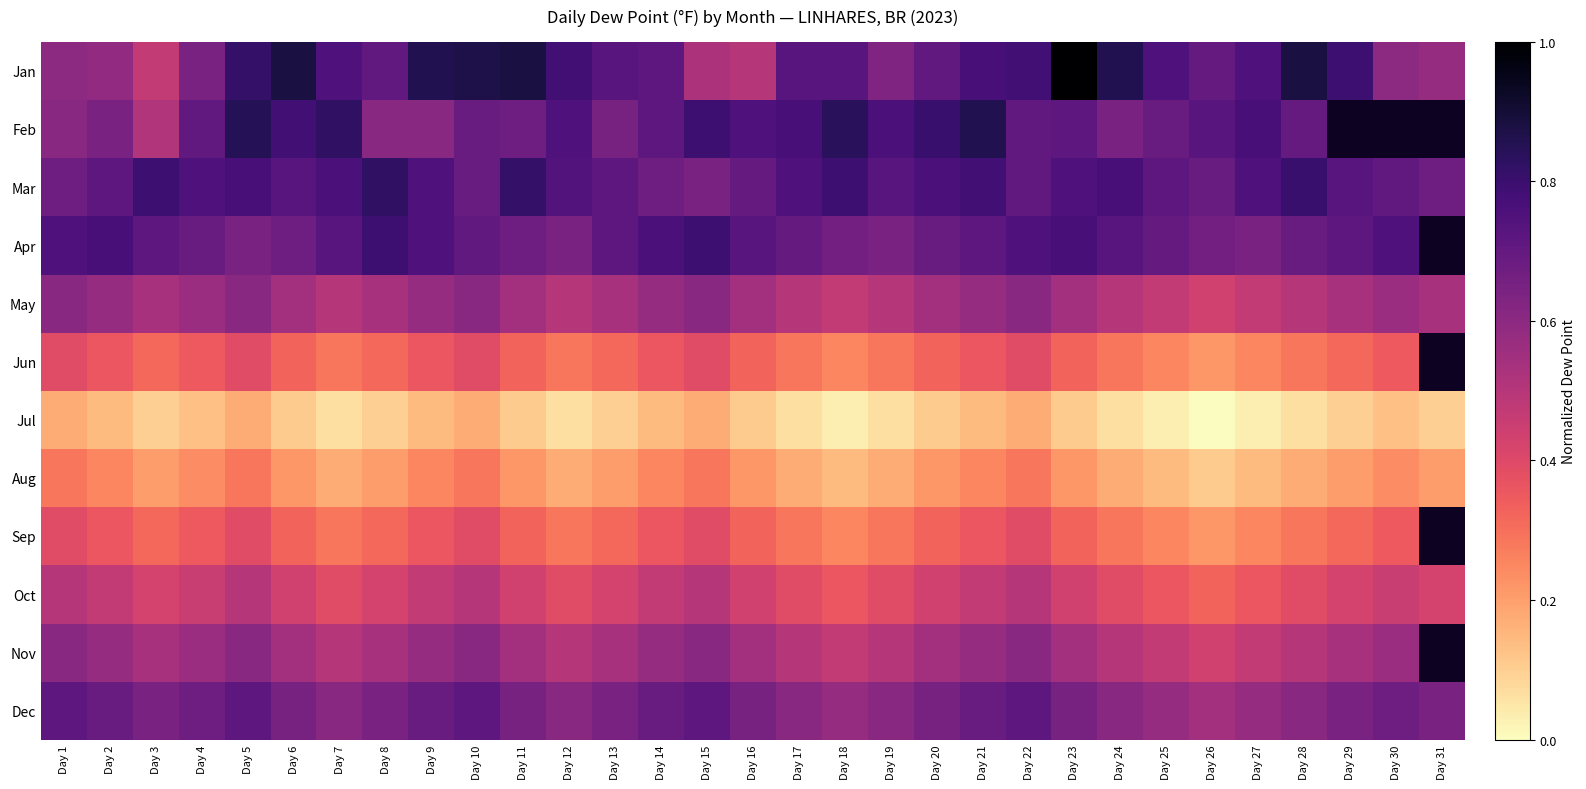

What is the sum of the Oct values at Day 26 and Day 20?

0.8